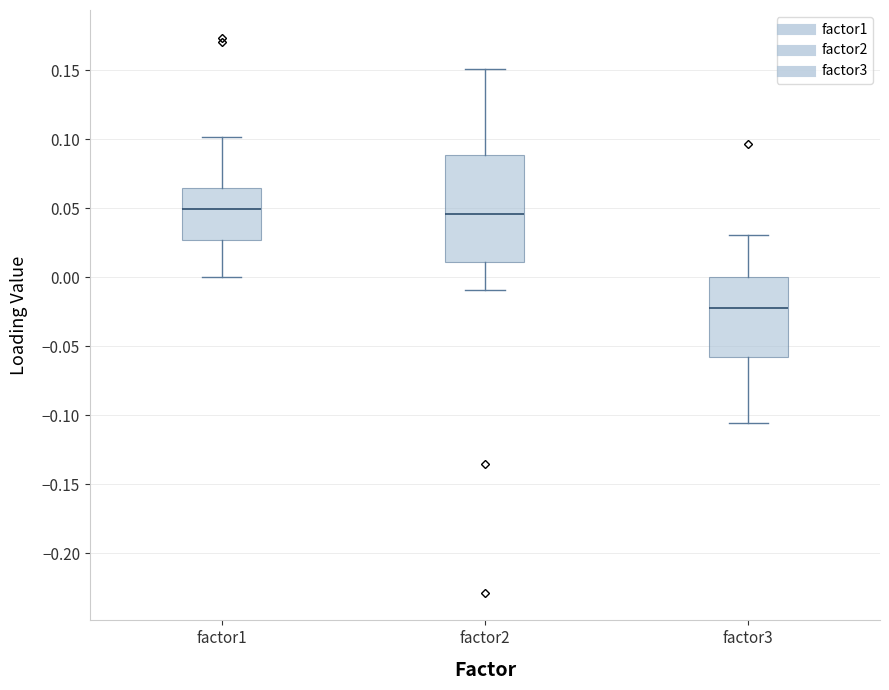

Where does the lower whisker of the box for factor1 end on the y-axis? The values are not printed on the chart, so give them approximately, as read against the axis.

0.000